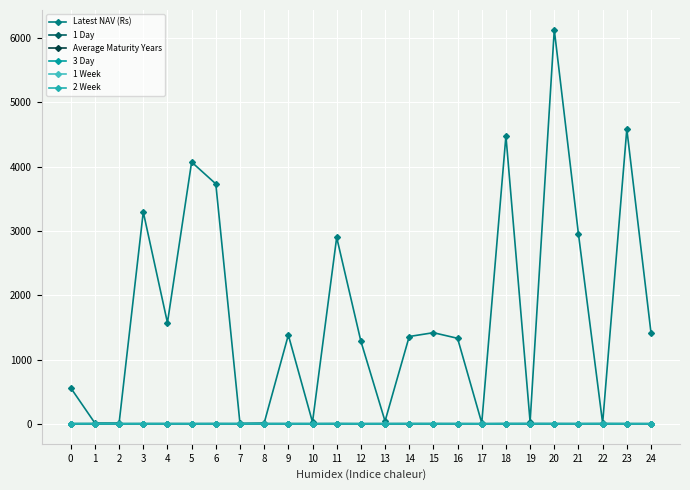

Where is 3 Day nearest to the value 6?

10